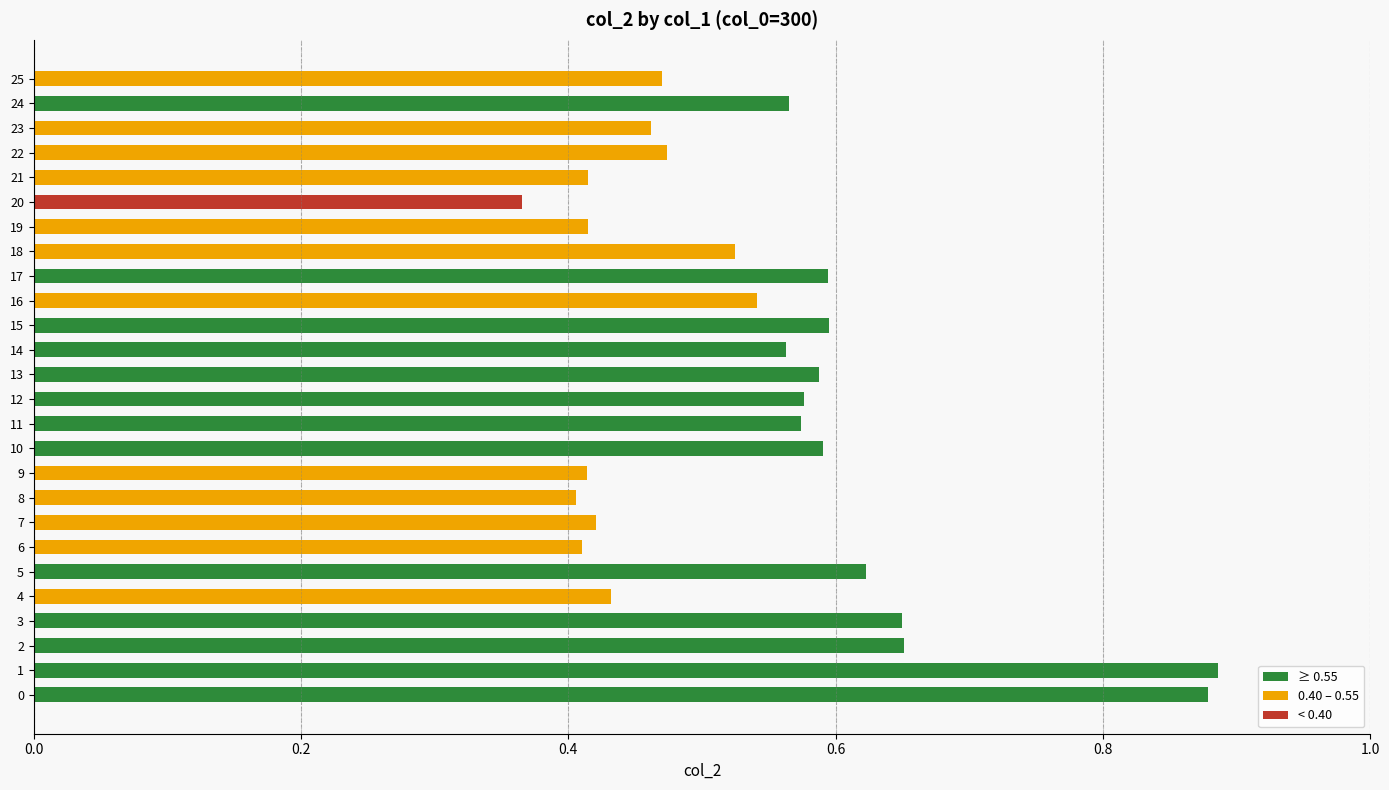

At which label is the value closest to 0?

20